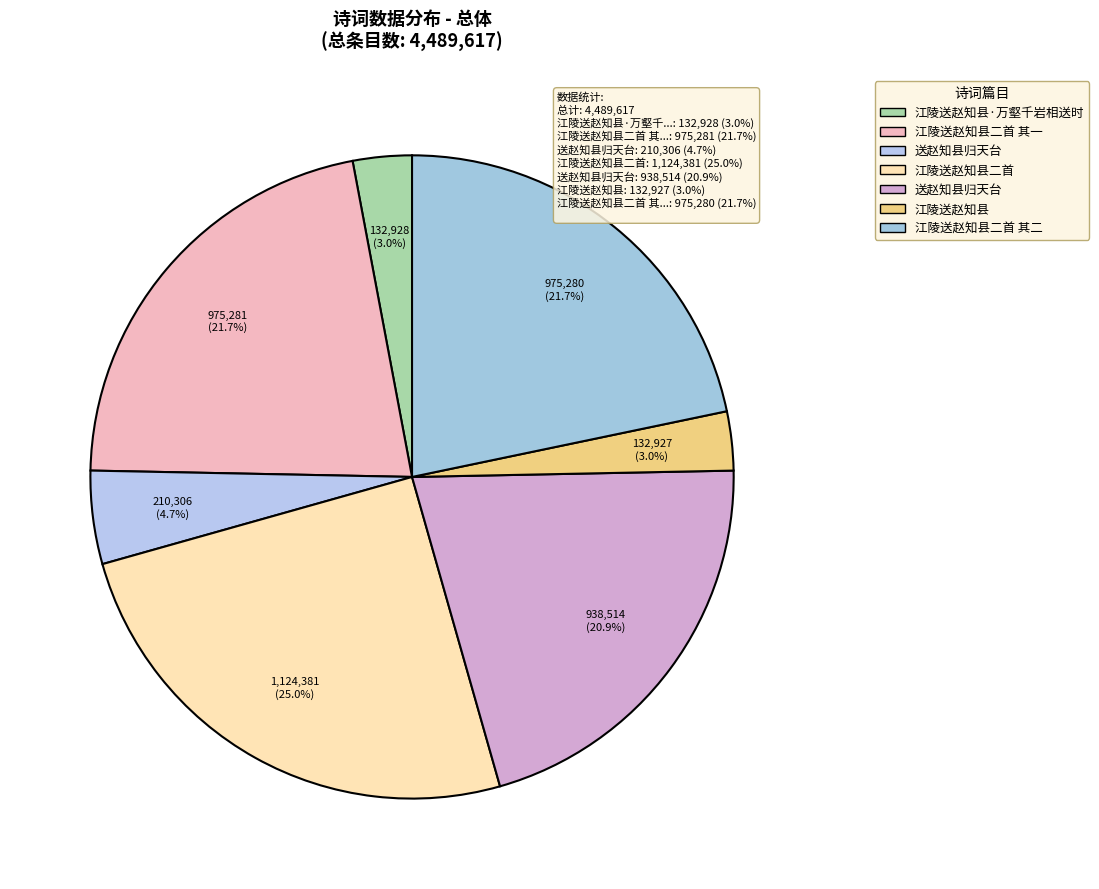

Rank the categories by value from highest to lowest.

江陵送赵知县二首, 江陵送赵知县二首 其一, 江陵送赵知县二首 其二, 送赵知县归天台, 送赵知县归天台, 江陵送赵知县·万壑千岩相送时, 江陵送赵知县